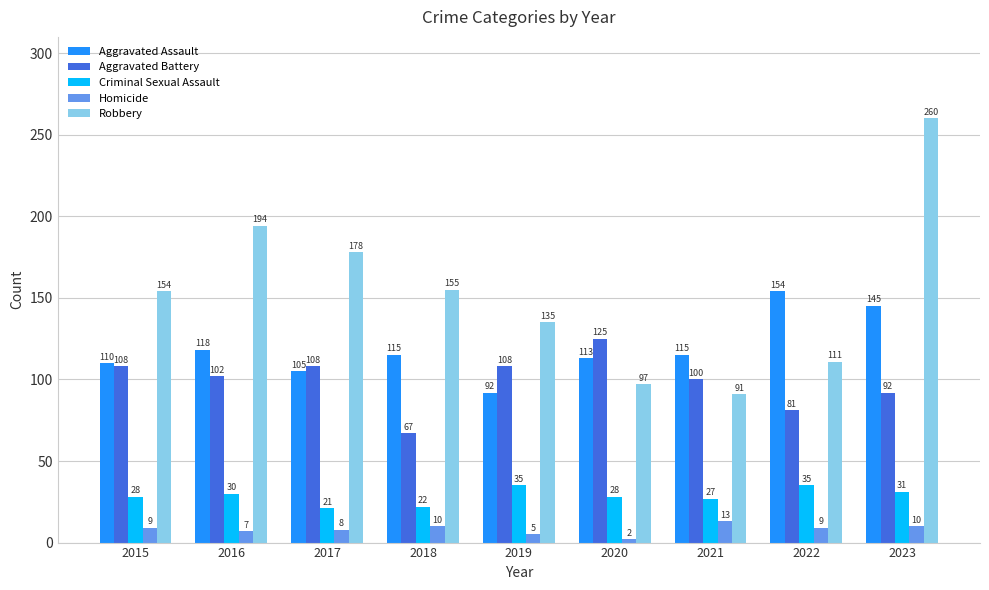

True or false: Robbery has a value of 361 at 2023.

False